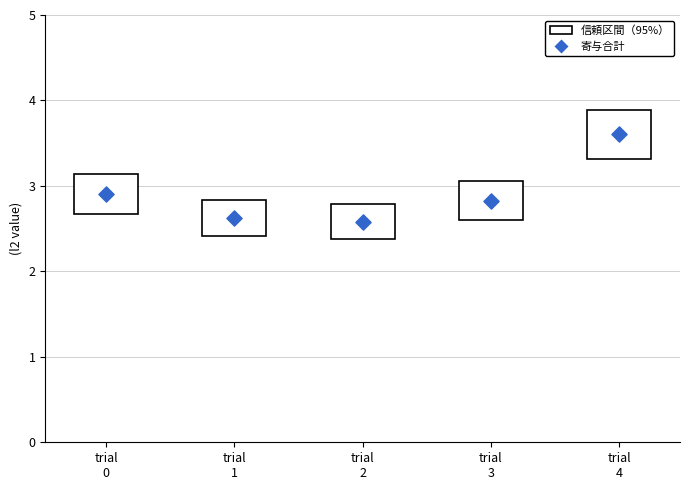

What Y value in the scatter plot is closest to 3?

2.9